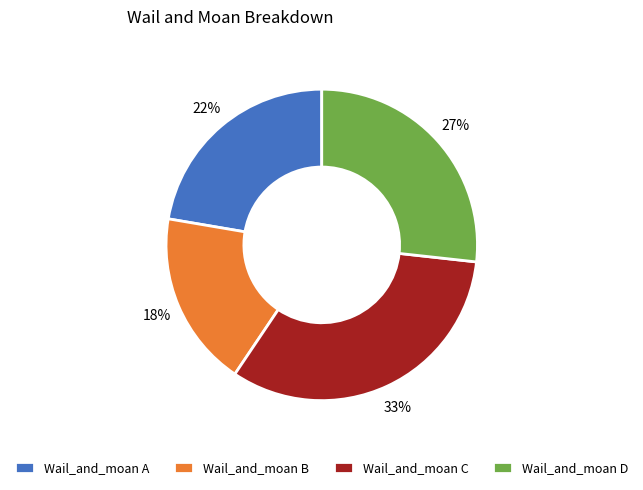

To the nearest percent, what is the average slice percentage?

25%